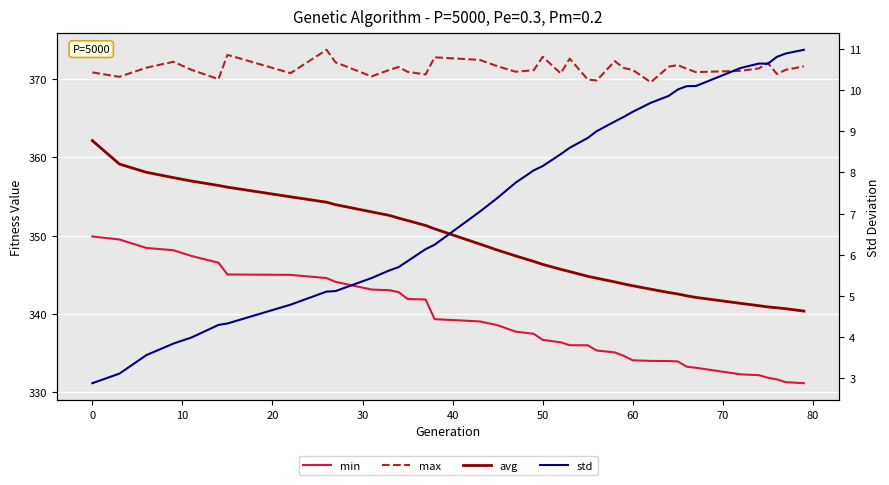

True or false: std and min intersect in this chart.

False